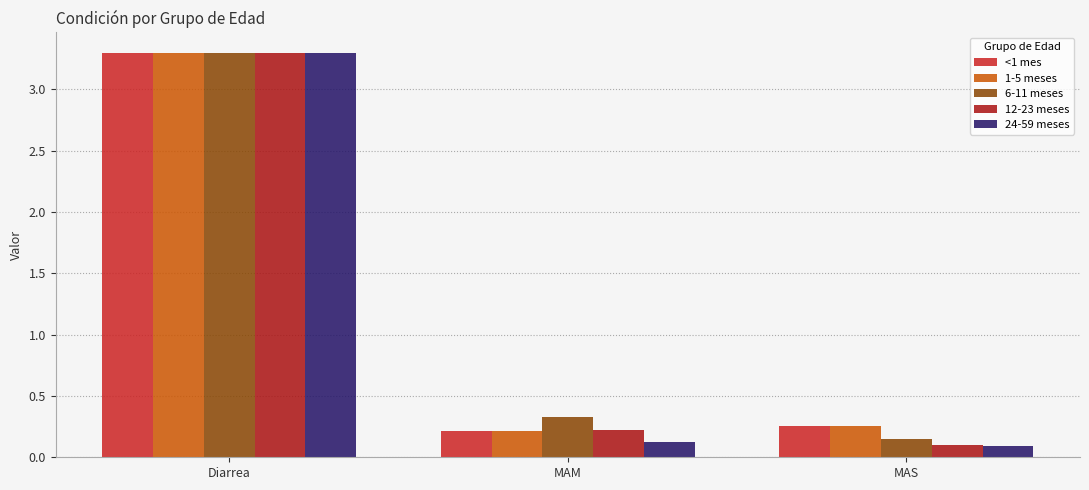

What is the total value across all series at MAS?

0.9